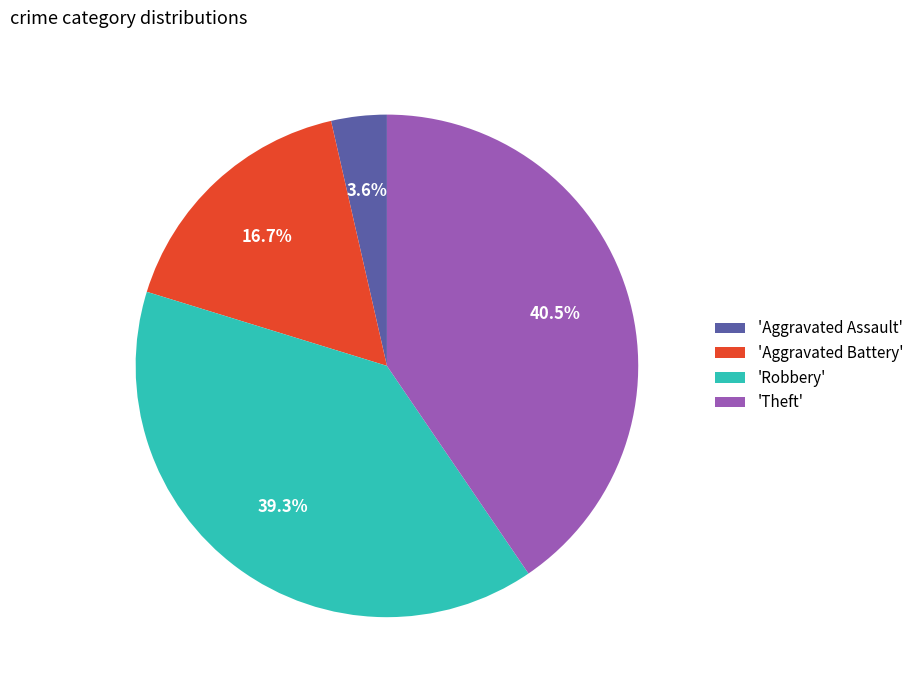

Which slice is the largest?

'Theft'